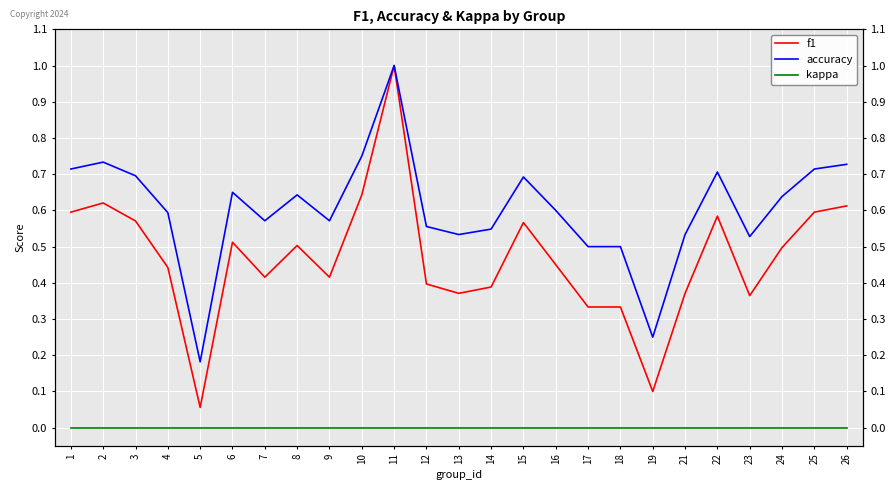

Reading left to right, extract all data points from this chart.

f1: 1=0.6	2=0.6	3=0.6	4=0.4	5=0.1	6=0.5	7=0.4	8=0.5	9=0.4	10=0.6	11=1.0	12=0.4	13=0.4	14=0.4	15=0.6	16=0.5	17=0.3	18=0.3	19=0.1	21=0.4	22=0.6	23=0.4	24=0.5	25=0.6	26=0.6
accuracy: 1=0.7	2=0.7	3=0.7	4=0.6	5=0.2	6=0.7	7=0.6	8=0.6	9=0.6	10=0.8	11=1.0	12=0.6	13=0.5	14=0.5	15=0.7	16=0.6	17=0.5	18=0.5	19=0.2	21=0.5	22=0.7	23=0.5	24=0.6	25=0.7	26=0.7
kappa: 1=0.0	2=0.0	3=0.0	4=0.0	5=0.0	6=0.0	7=0.0	8=0.0	9=0.0	10=0.0	11=0.0	12=0.0	13=0.0	14=0.0	15=0.0	16=0.0	17=0.0	18=0.0	19=0.0	21=0.0	22=0.0	23=0.0	24=0.0	25=0.0	26=0.0